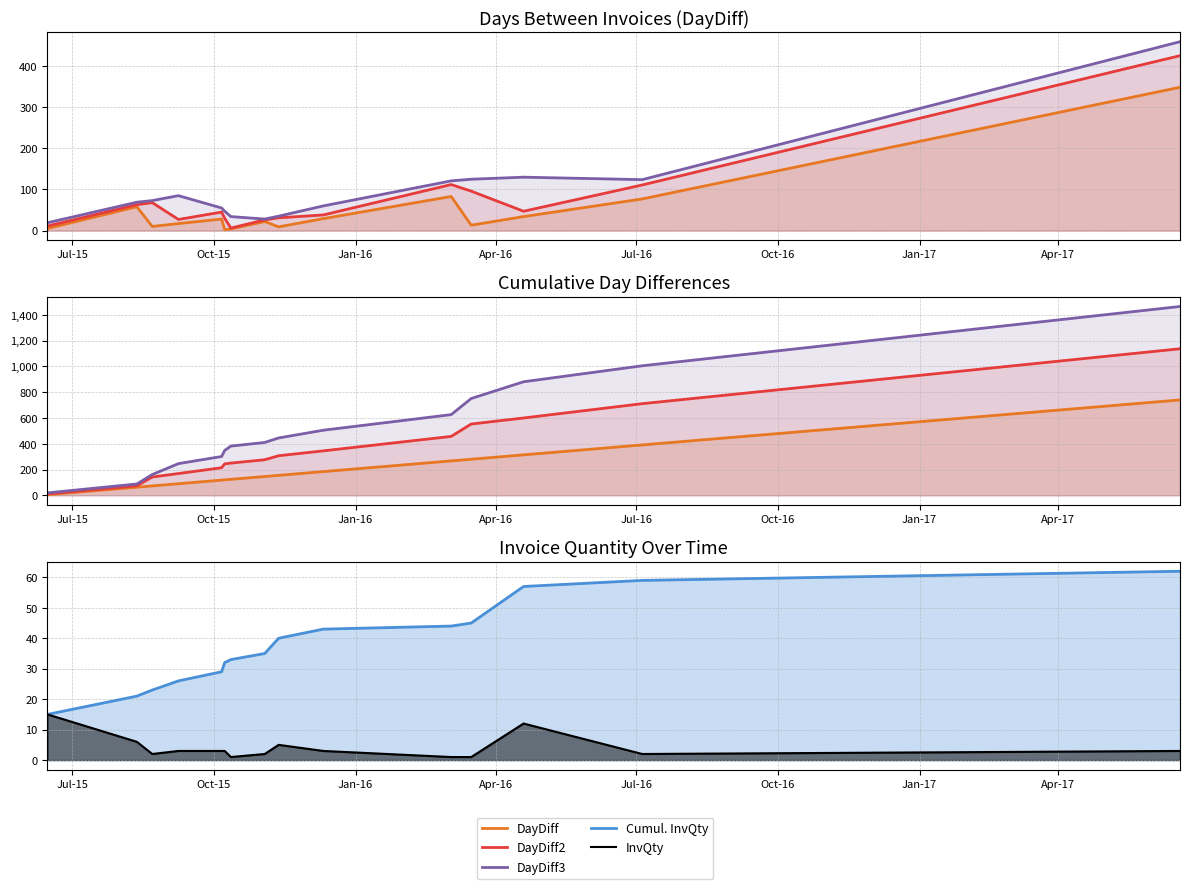

Does the chart display data point markers on the line(s)?

No